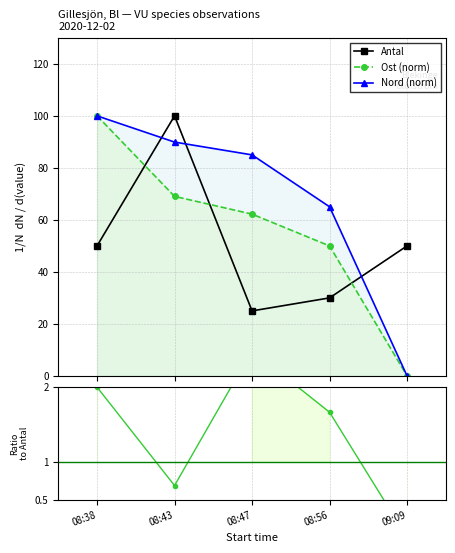

Rank the series at 09:09 from highest to lowest value.

Antal, Ost (norm), Nord (norm), Ost/Antal